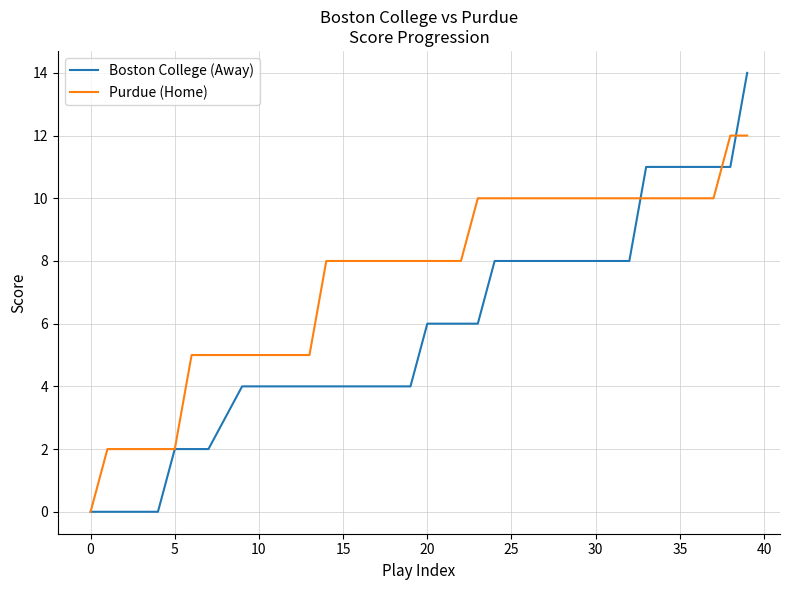

What is the greatest value displayed?

14